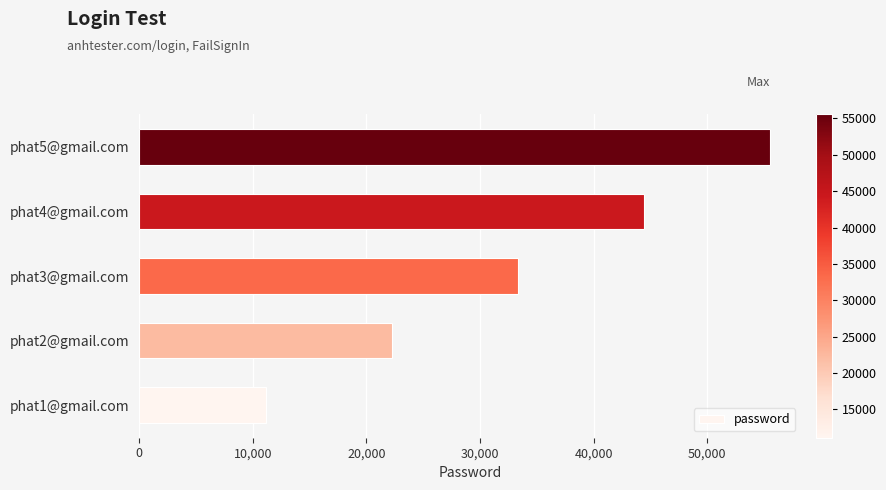

Reading bottom to top, what are all the values shown in this chart?

11111	22222	33333	44444	55555